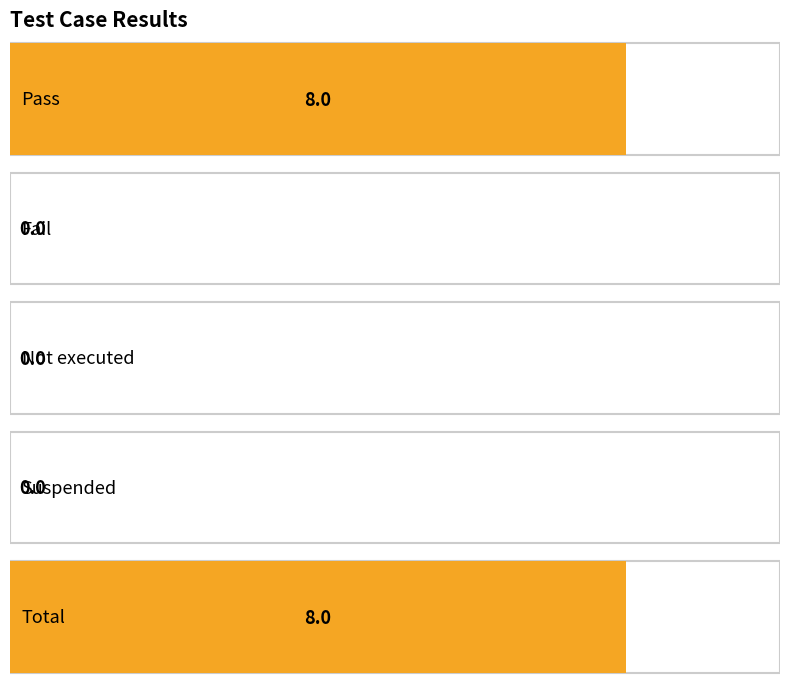

List the labels in order of value, largest first.

Pass, Total, Fail, Not executed, Suspended